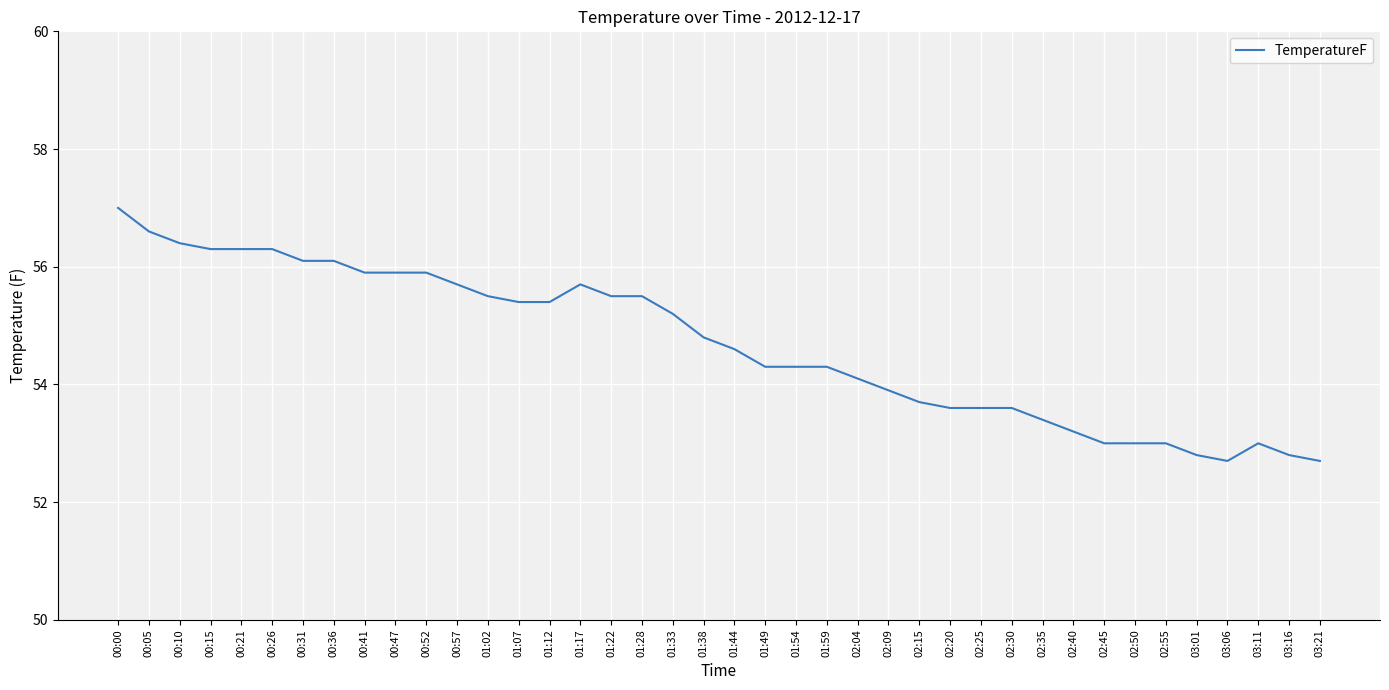

What is the smallest value displayed?

52.7